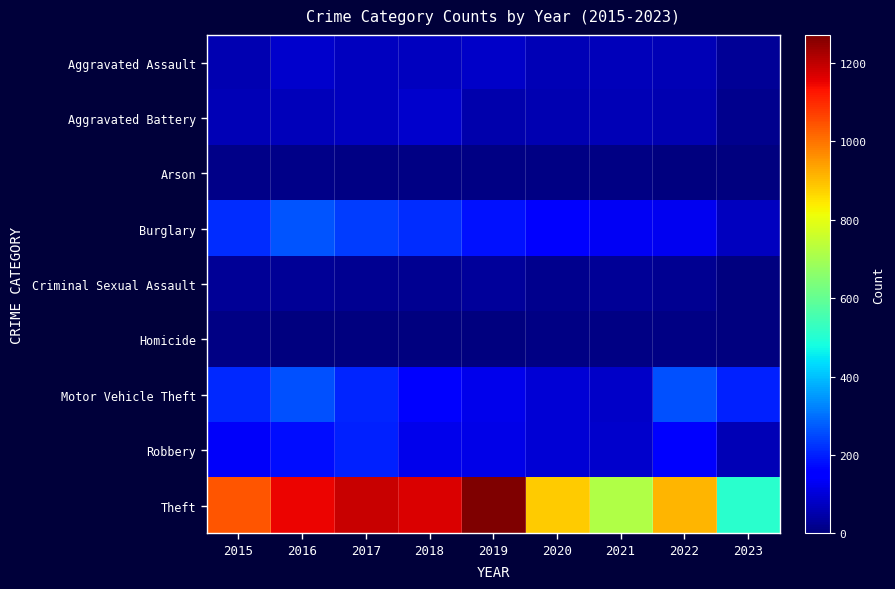

Which series has the widest spread of values?

Theft